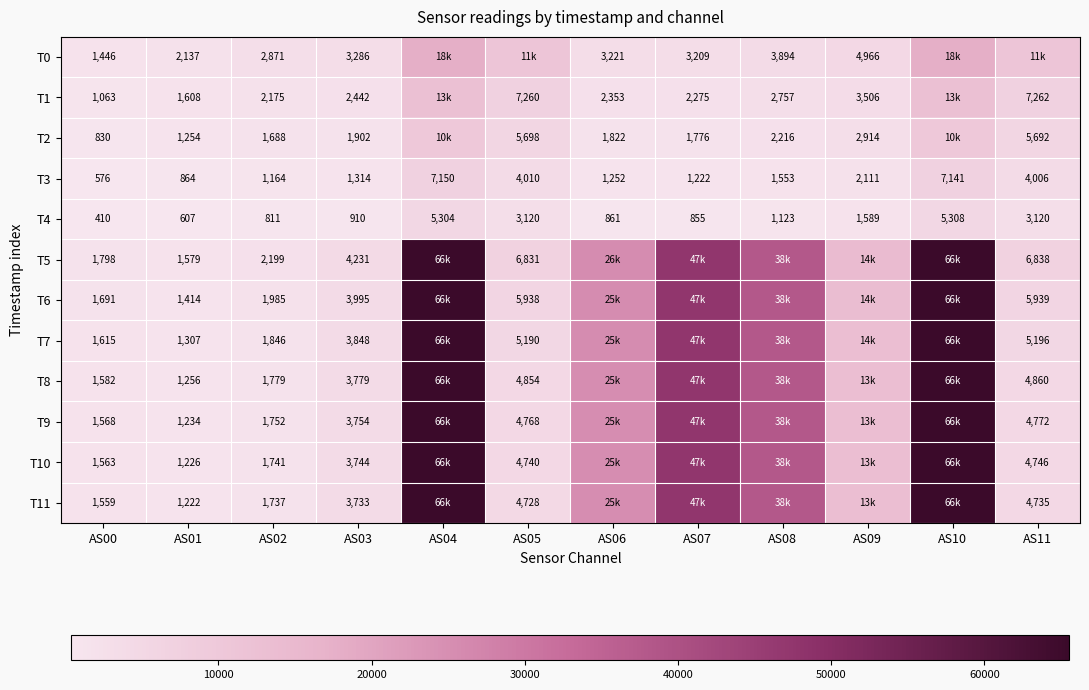

At which category does the chart reach its minimum across all series?

AS00